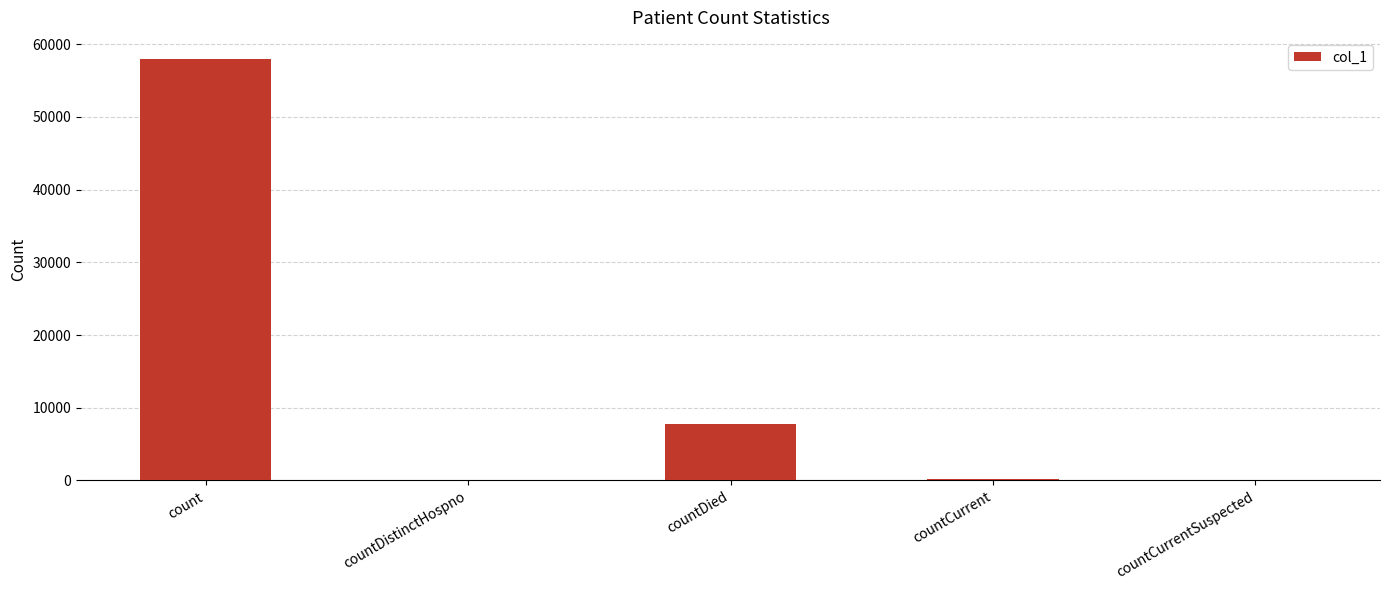

What value does the data have at countCurrent, to the nearest 10?

230